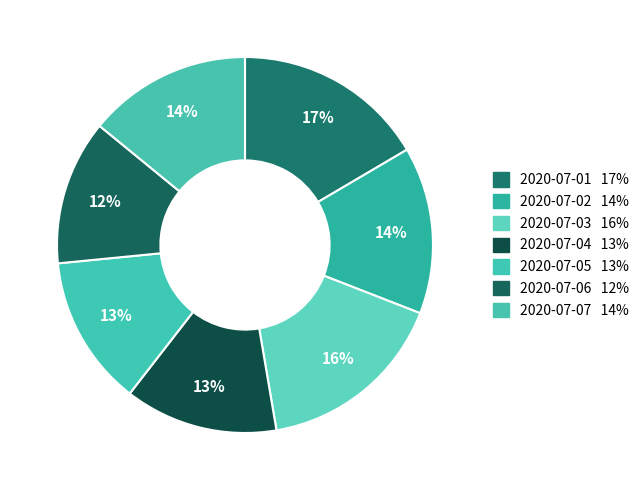

Does any single category account for the majority?

No